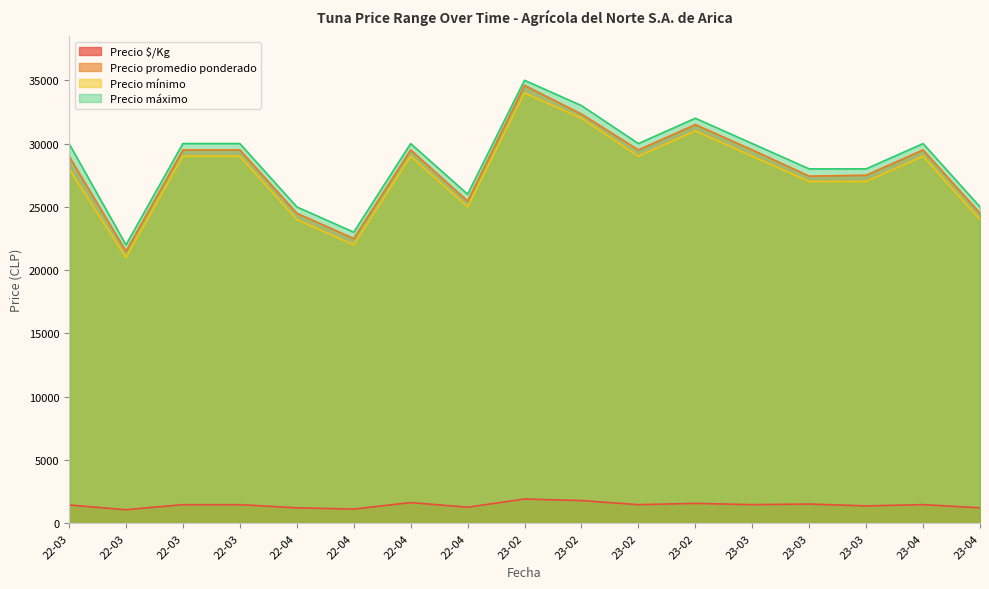

True or false: Precio $/Kg has more than 0 interior local peaks.

True